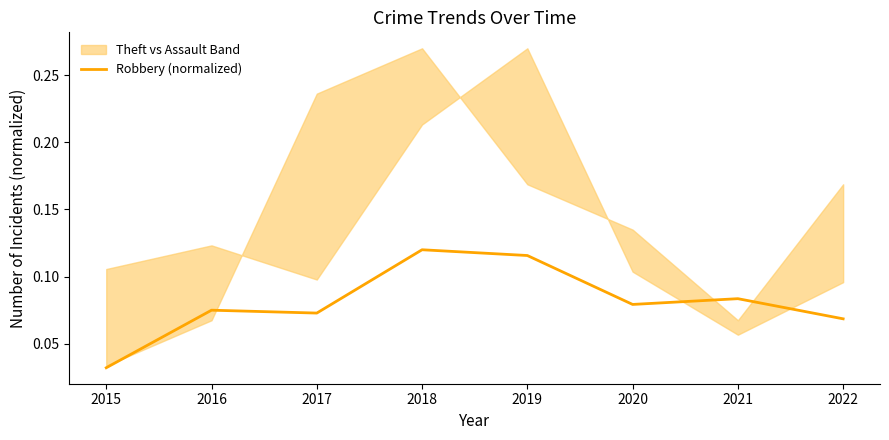

What is the difference between the values at 2019 and 2015?

0.1